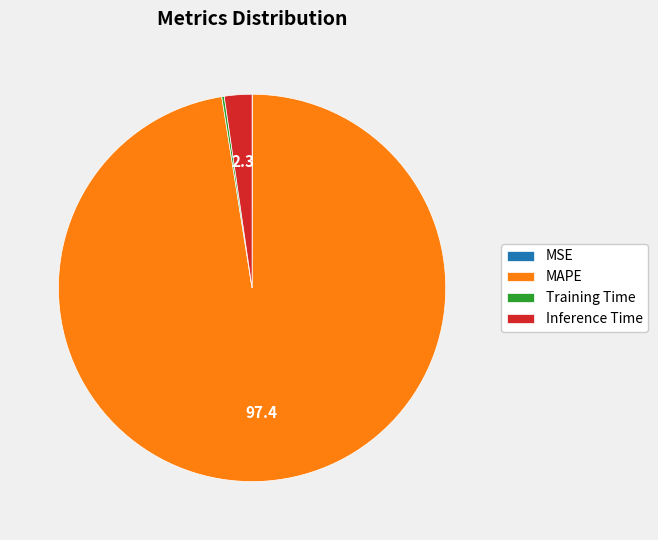

What is the majority slice?

MAPE